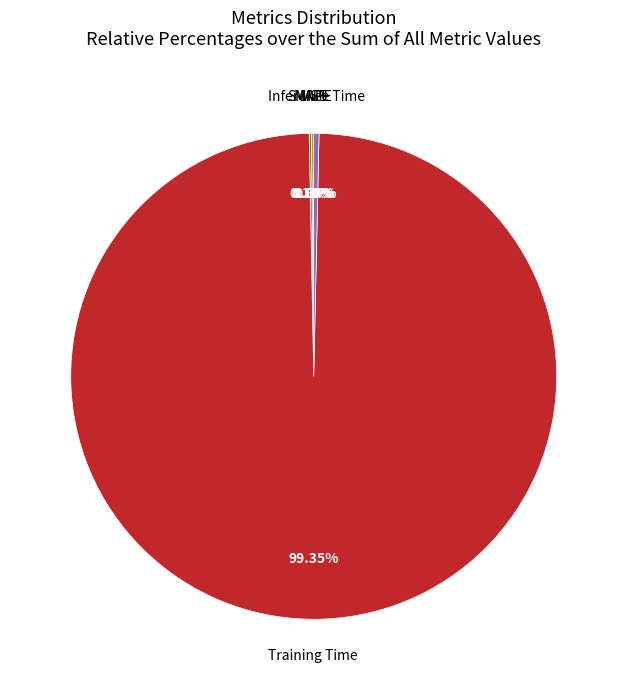

Which category accounts for the majority?

Training Time